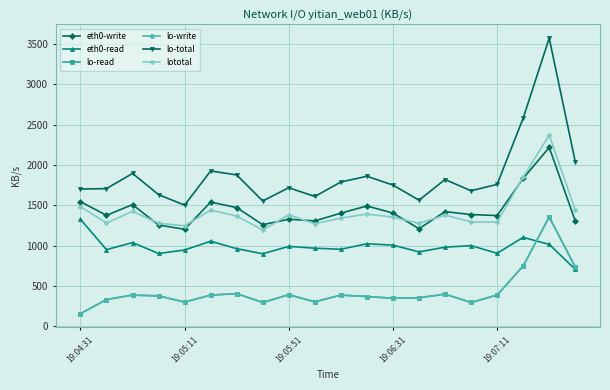

Is this an area chart (filled region under the line)?

No